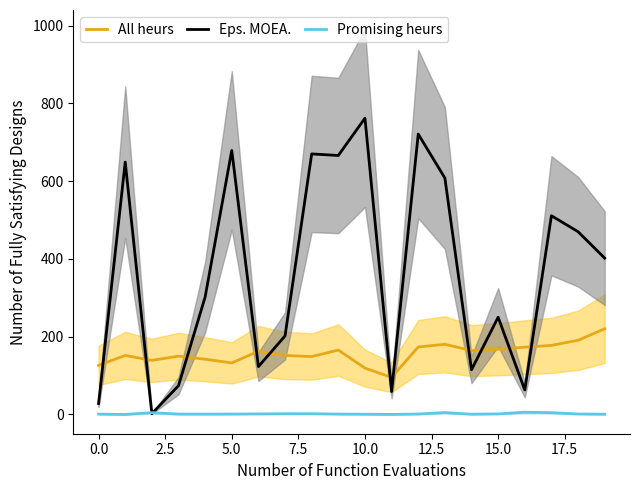

Is the value of Eps. MOEA. at 10.0 greater than the value of Promising heurs at 5.0?

Yes